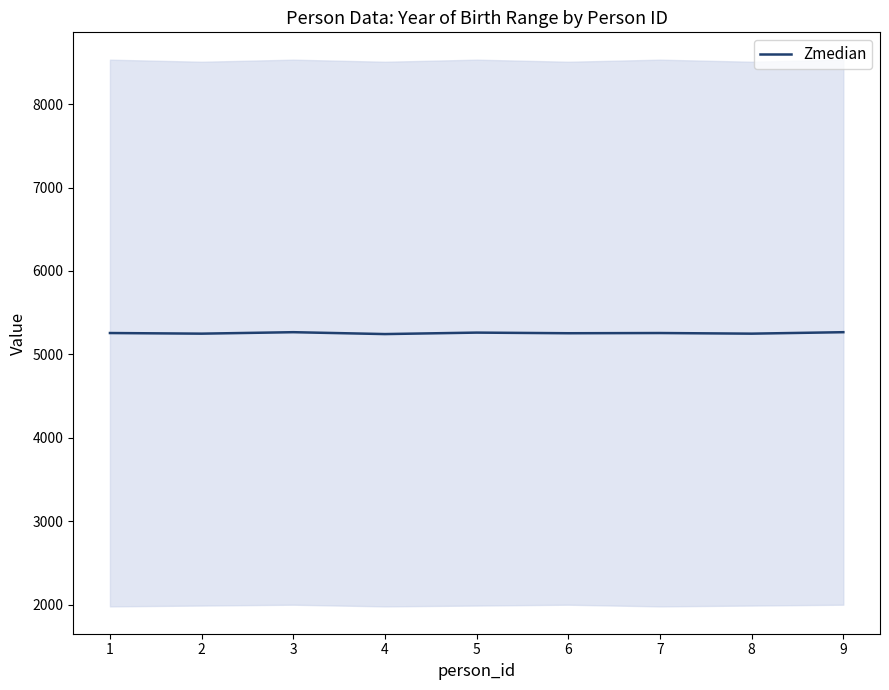

Is it true that the value at 2 is 5248.5?

True